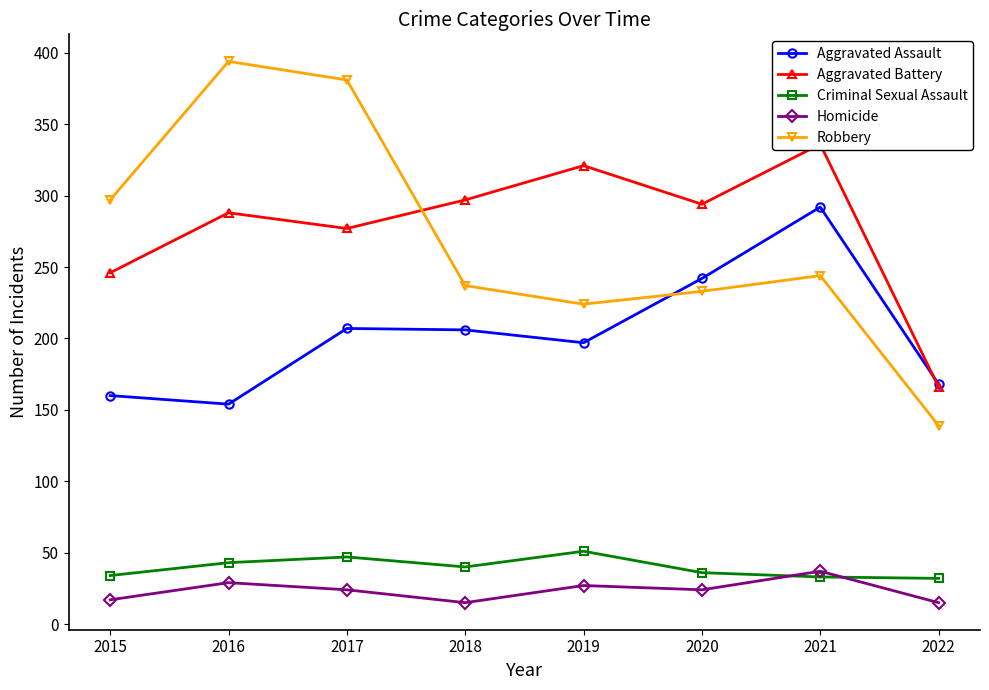

Which category has the highest value across all series?

2016